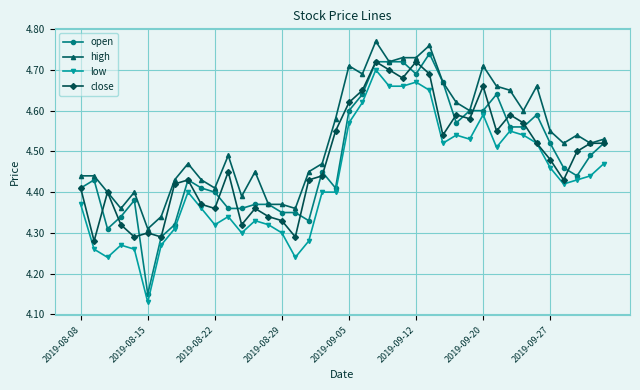

True or false: high and low intersect in this chart.

False